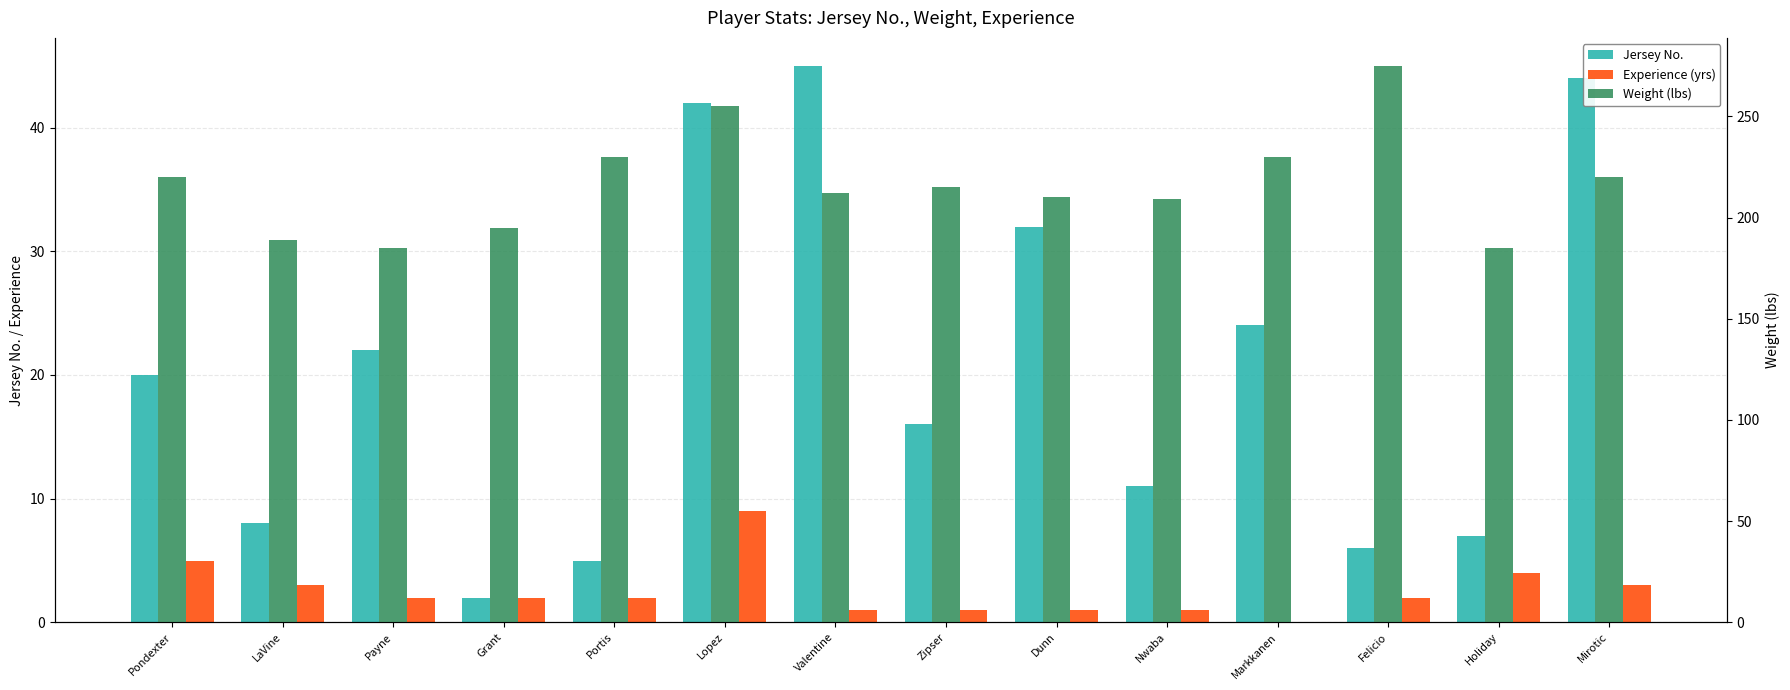

Where does the Jersey No. series first go above 20?

Payne